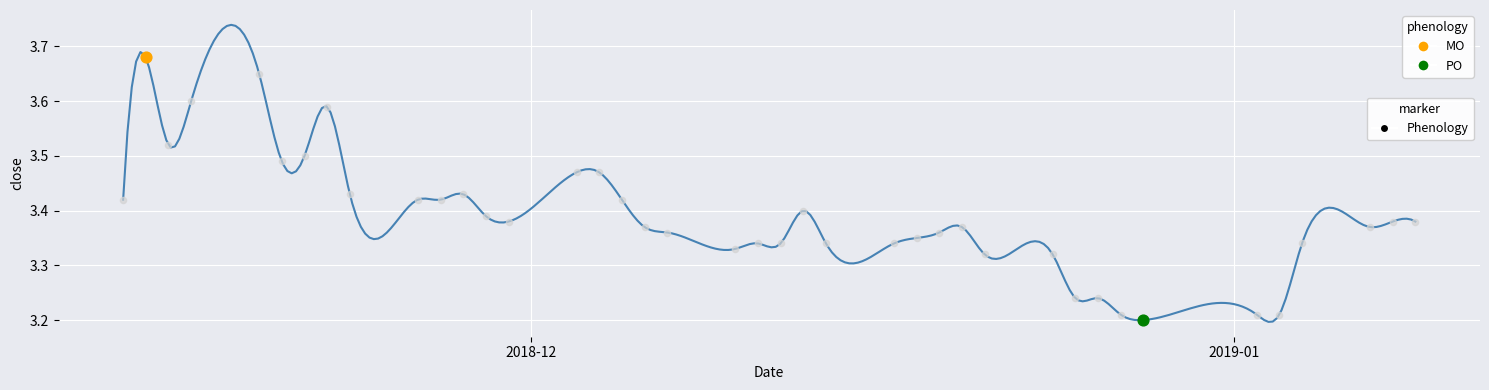

Which has a higher value, 2019-01-07 or 2018-12-05?

2018-12-05